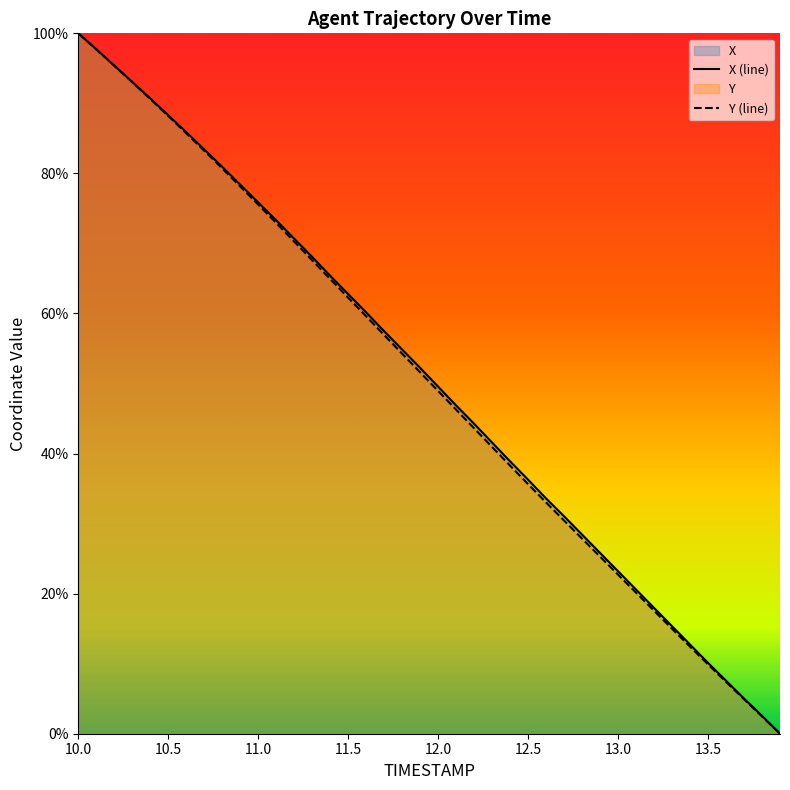

Is it true that X equals 155.5 at 10.4?

False